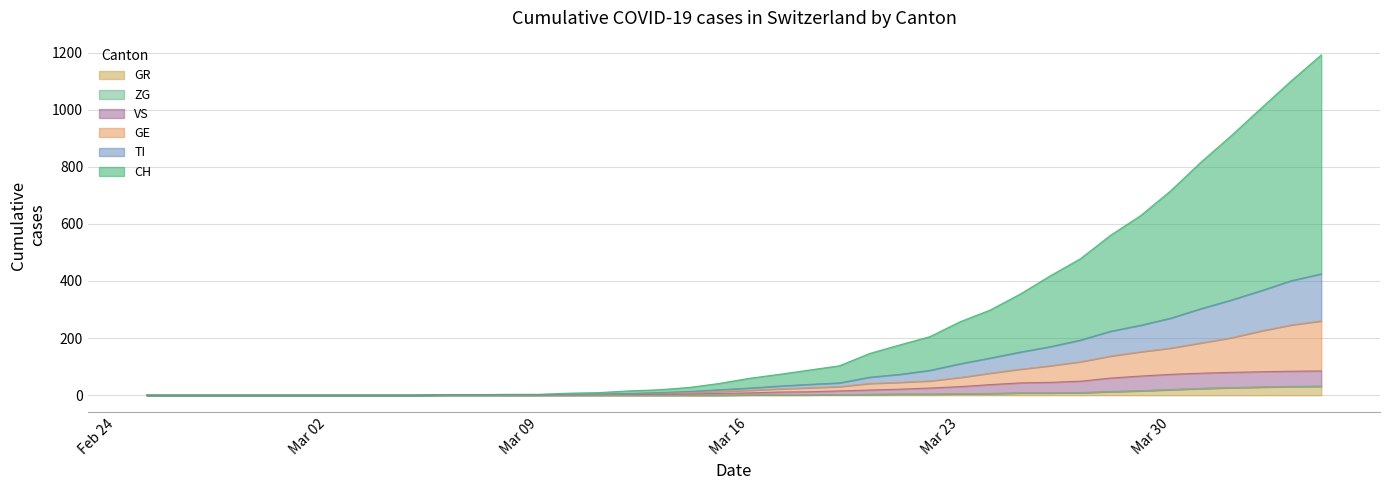

What is the highest value of the GR series?

30